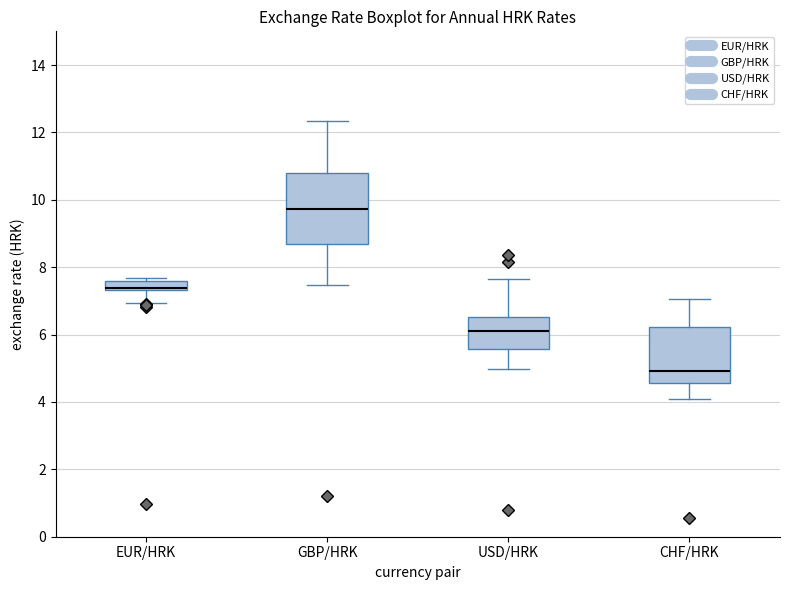

Comparing the boxes themselves (not the whiskers), which one is the tallest?

GBP/HRK